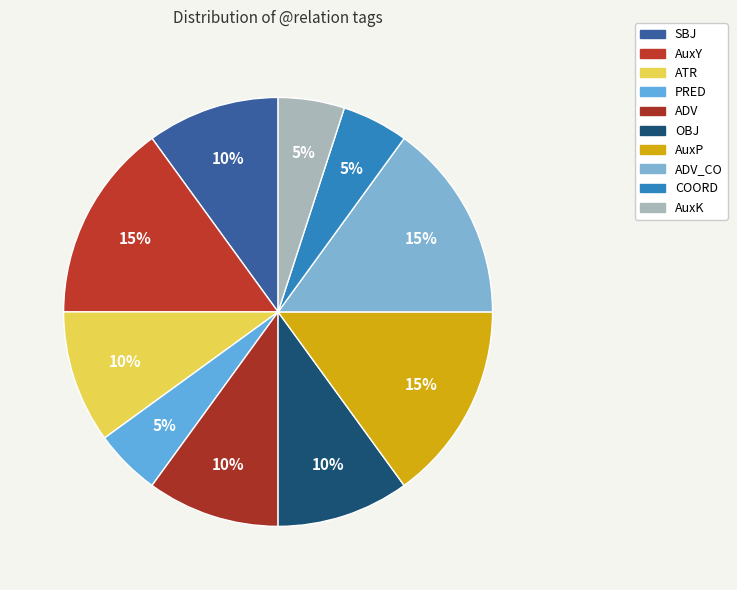

How many segments does this pie chart have?

10